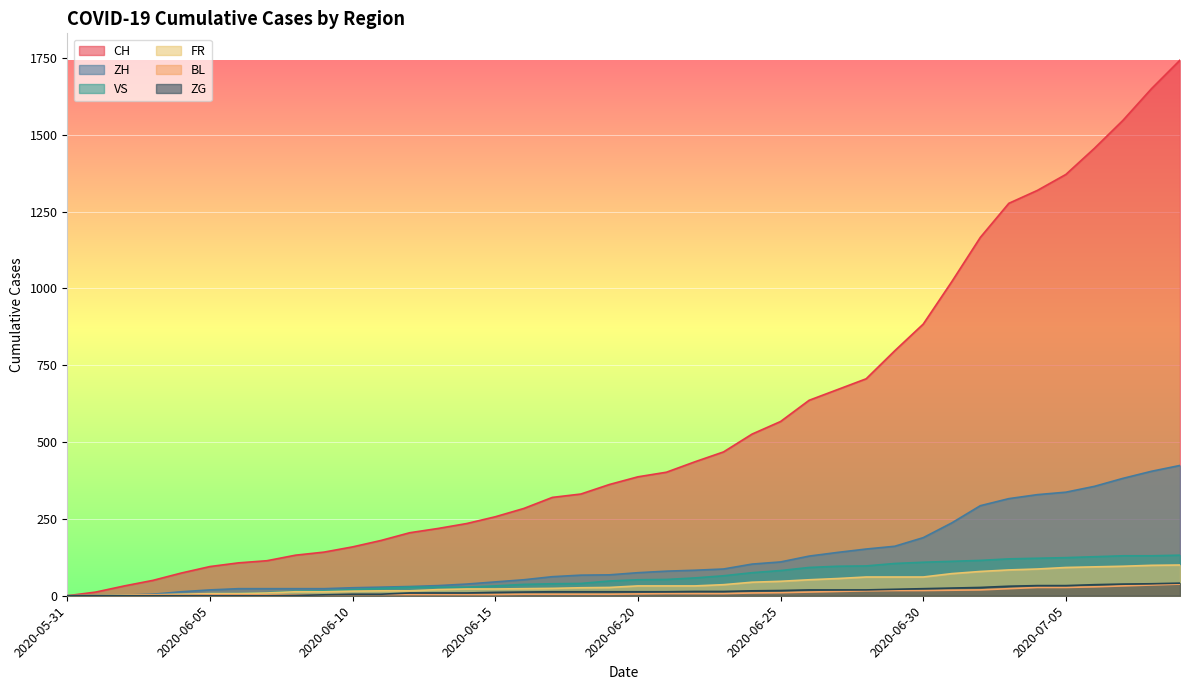

List the labels in order of ZH value, smallest first.

2020-05-31, 2020-06-01, 2020-06-02, 2020-06-03, 2020-06-04, 2020-06-05, 2020-06-06, 2020-06-07, 2020-06-08, 2020-06-09, 2020-06-10, 2020-06-11, 2020-06-12, 2020-06-13, 2020-06-14, 2020-06-15, 2020-06-16, 2020-06-17, 2020-06-18, 2020-06-19, 2020-06-20, 2020-06-21, 2020-06-22, 2020-06-23, 2020-06-24, 2020-06-25, 2020-06-26, 2020-06-27, 2020-06-28, 2020-06-29, 2020-06-30, 2020-07-01, 2020-07-02, 2020-07-03, 2020-07-04, 2020-07-05, 2020-07-06, 2020-07-07, 2020-07-08, 2020-07-09